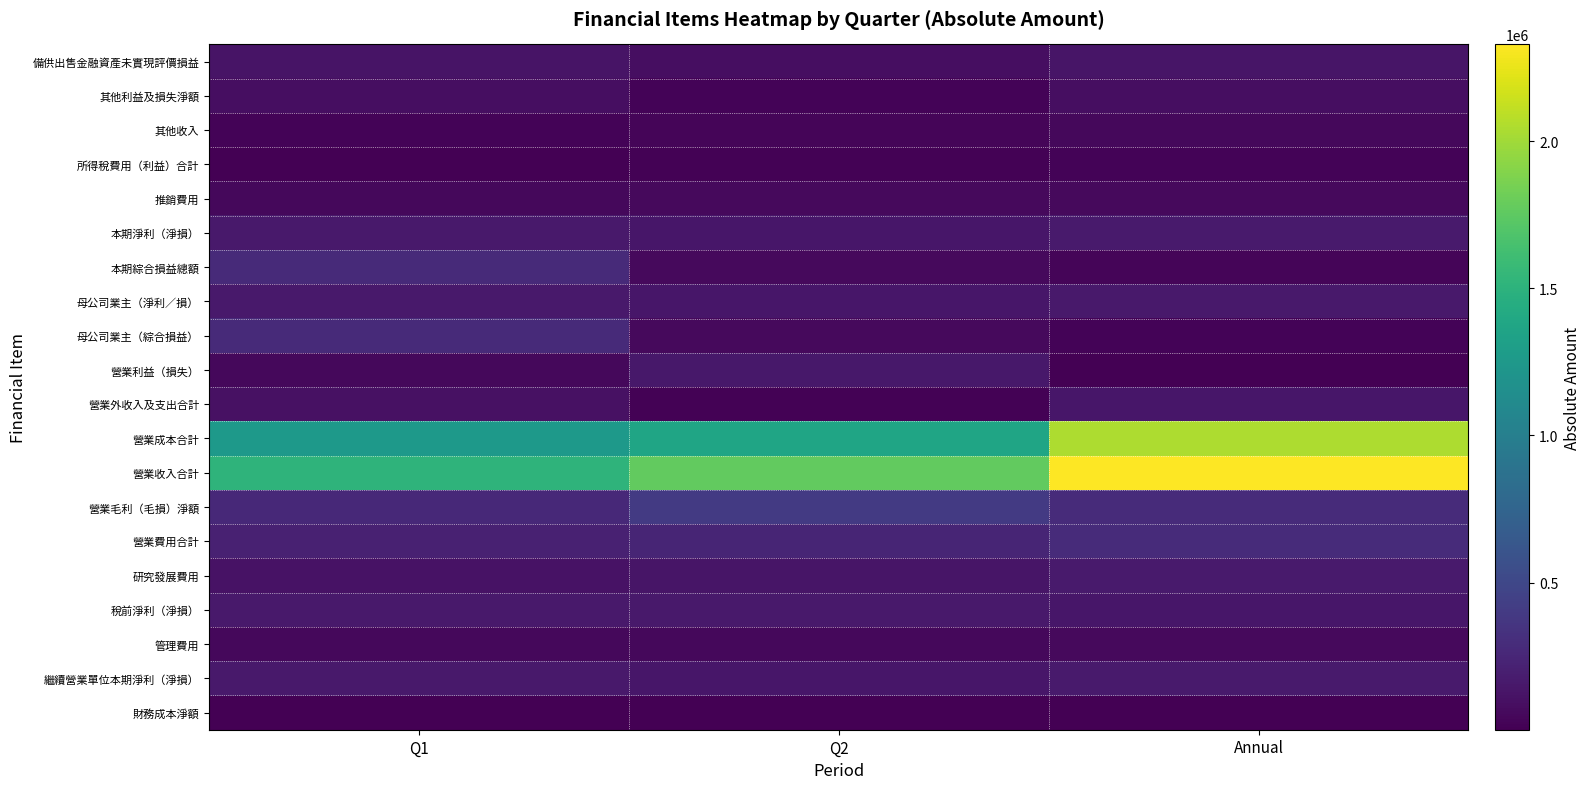

Which label corresponds to the largest value in the chart?

Annual